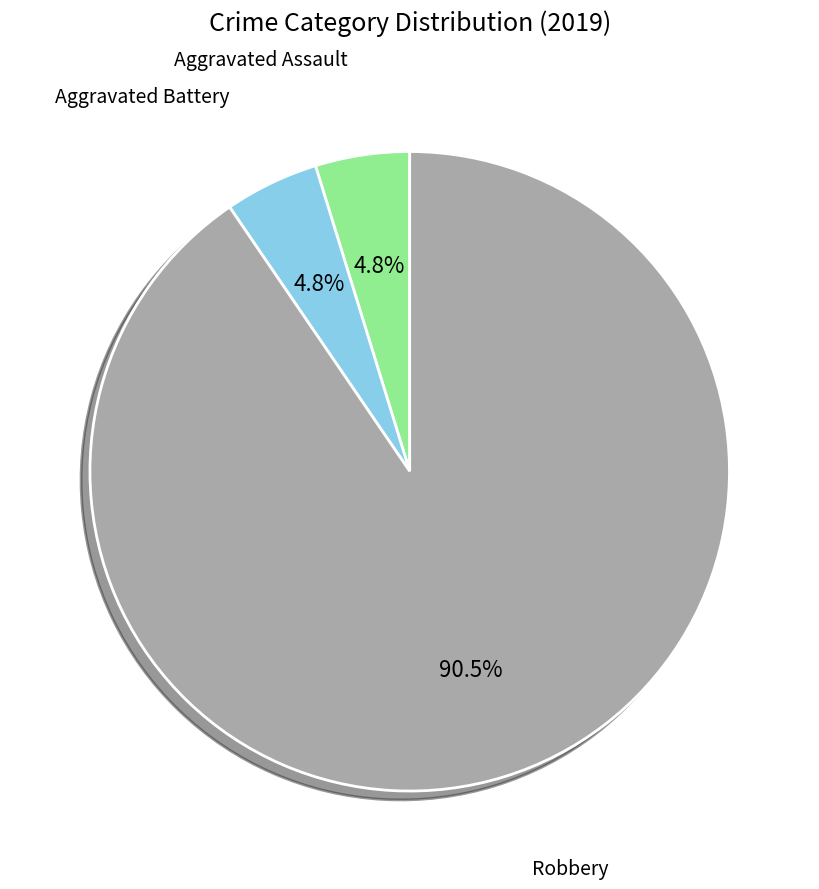

Which slice is the largest?

Robbery